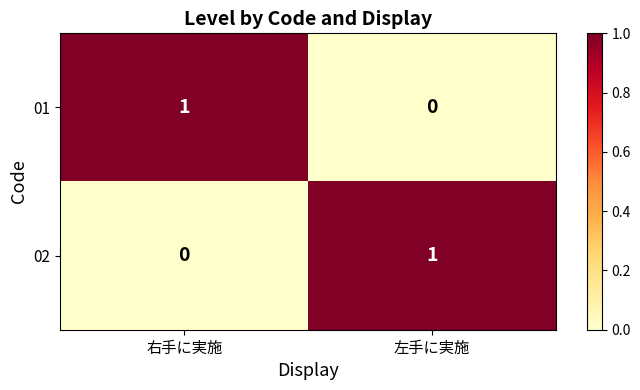

Reading left to right, extract all data points from this chart.

01: 右手に実施=1	左手に実施=0
02: 右手に実施=0	左手に実施=1